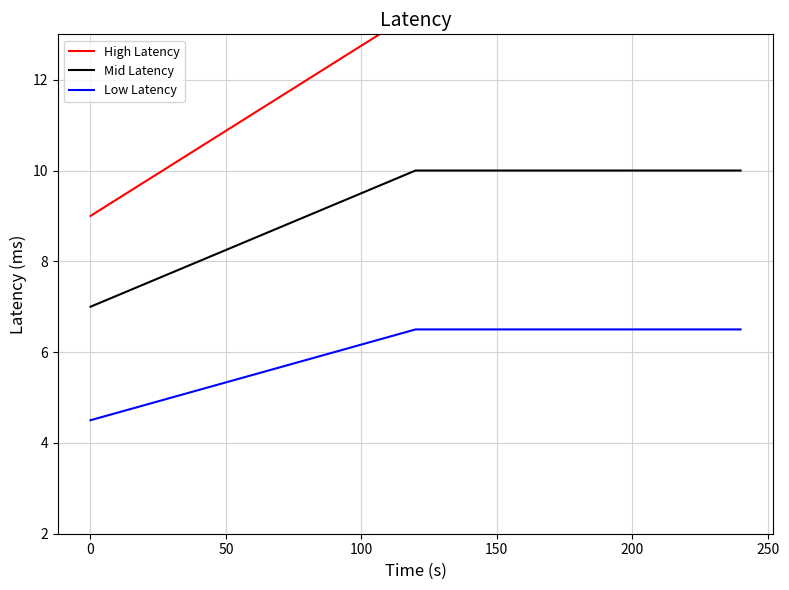

True or false: Low Latency and Mid Latency cross at least once.

False